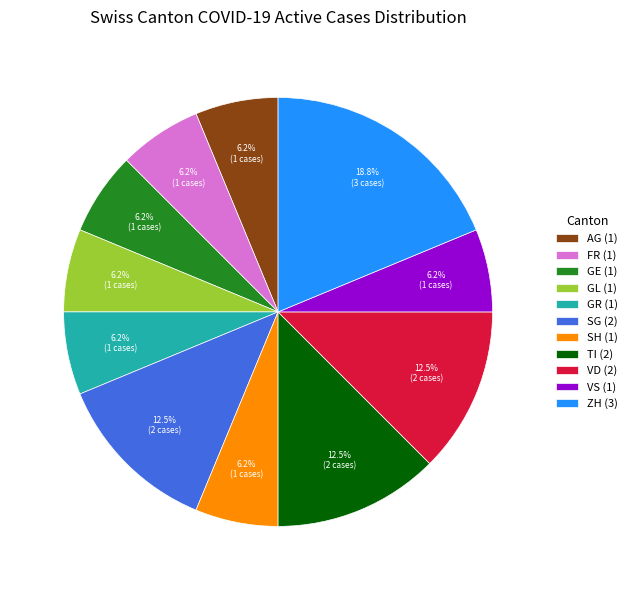

Combined, do VD (2) and GR (1) account for over 50%?

No